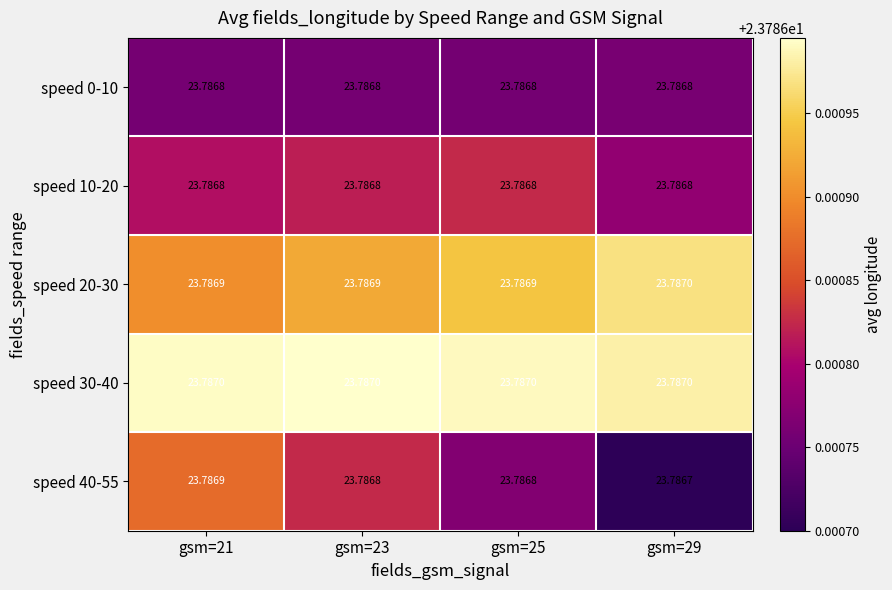

Which category has the lowest value across all series?

gsm=29